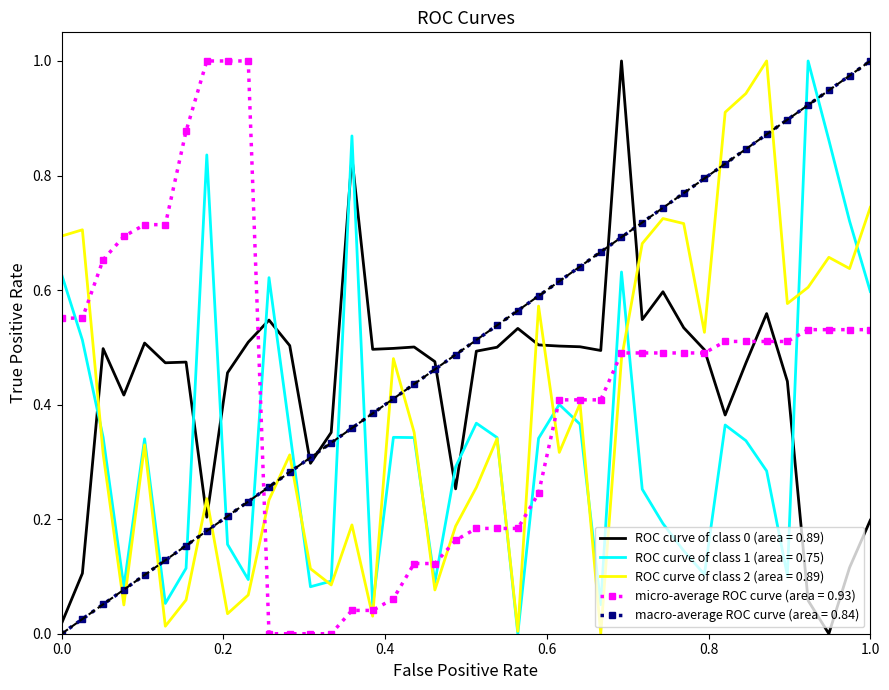

After their last crossing, which series has the higher values: ROC curve of class 2 (area = 0.89) or macro-average ROC curve (area = 0.84)?

macro-average ROC curve (area = 0.84)